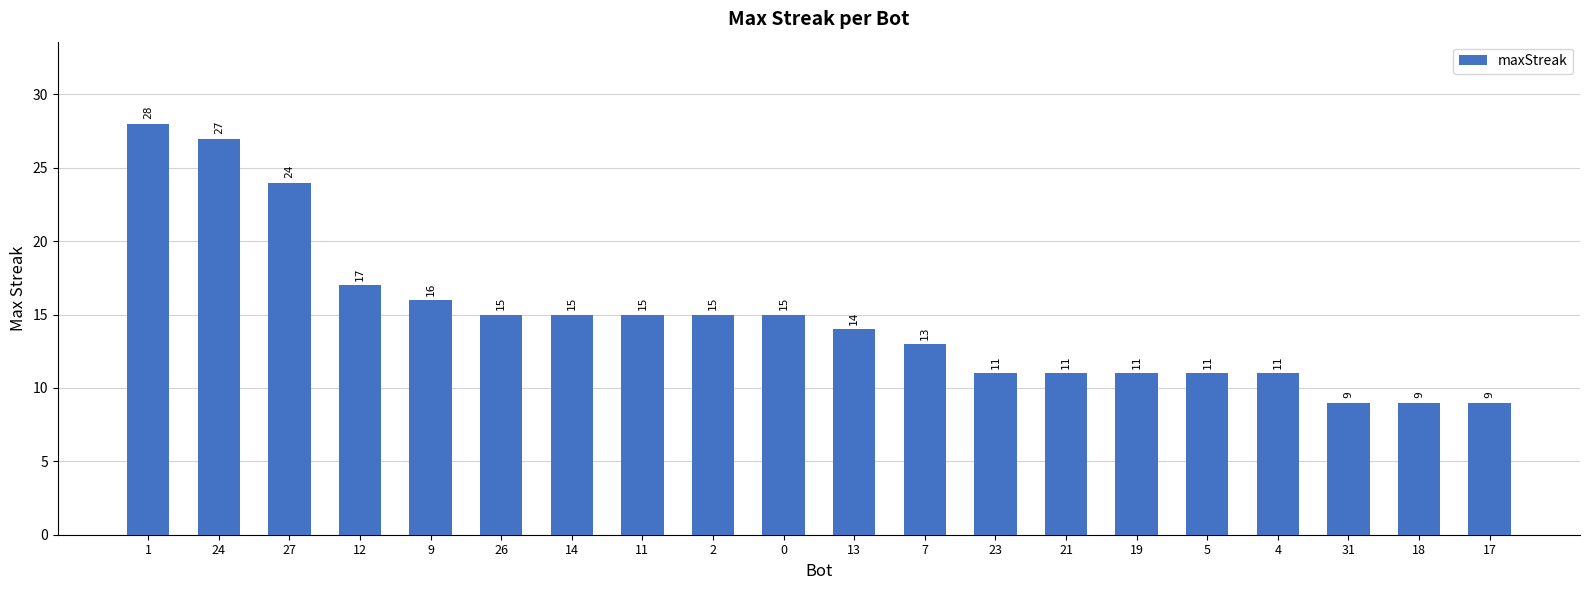

What is the difference between the values at 13 and 7?

1